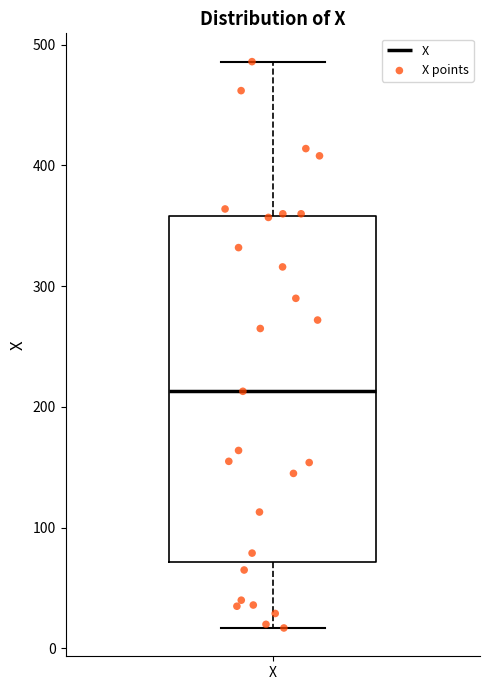

Transcribe this box plot: give where the median line is, the range the box spans, and where the two whiskers end, as read against the y-axis. The values are not printed on the chart, so give them approximately, as read against the axis.

median 210, box 70 to 360, whiskers 20 to 490